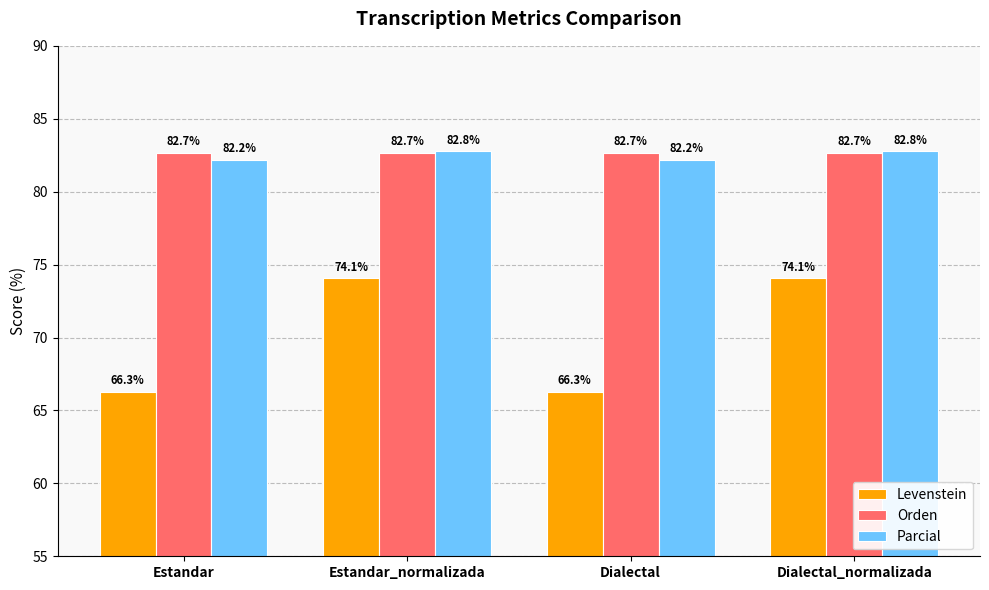

Reading right to left, list all the values displayed in this chart.

Levenstein: 74.1	66.3	74.1	66.3
Orden: 82.7	82.7	82.7	82.7
Parcial: 82.8	82.2	82.8	82.2